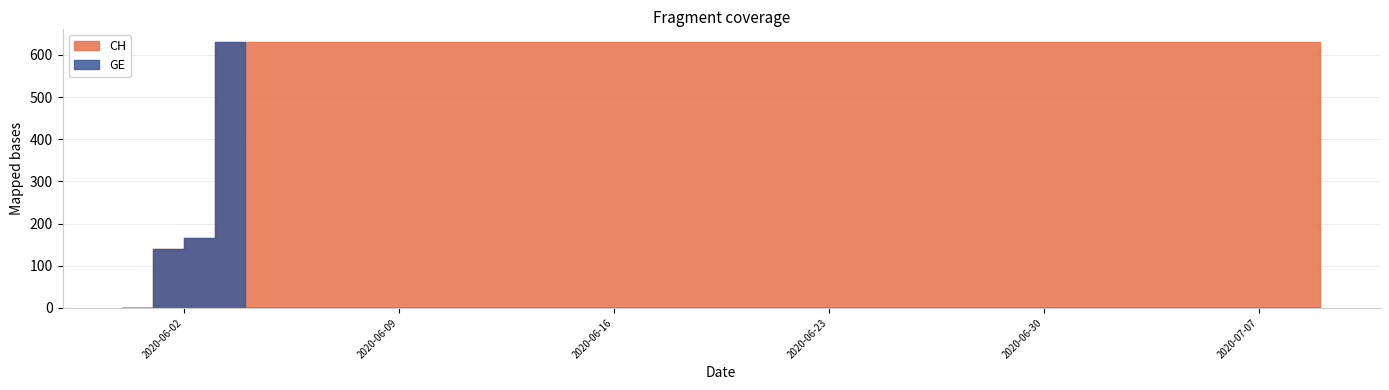

At 2020-06-18, list the series in order from largest to smallest.

CH, GE